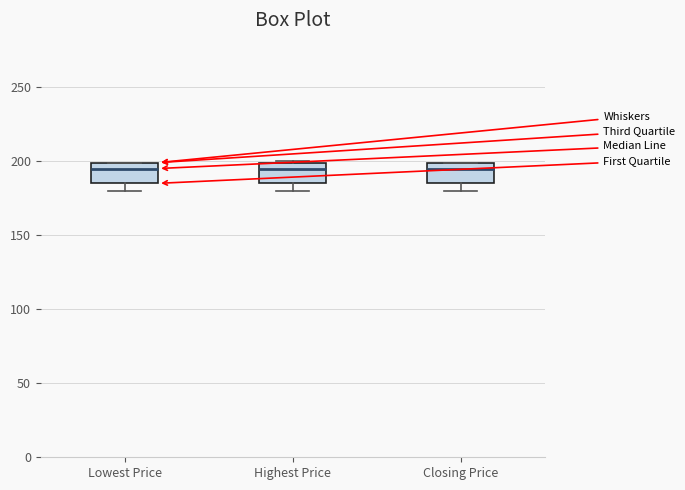

Reading left to right, transcribe this box plot: for each box, give where its median line is, the range the box spans, and where its two whiskers end, as read against the y-axis. The values are not printed on the chart, so give them approximately, as read against the axis.

Lowest Price: median 195, box 185 to 200, whiskers 180 to 200
Highest Price: median 195, box 185 to 200, whiskers 180 to 200
Closing Price: median 195, box 185 to 200, whiskers 180 to 200